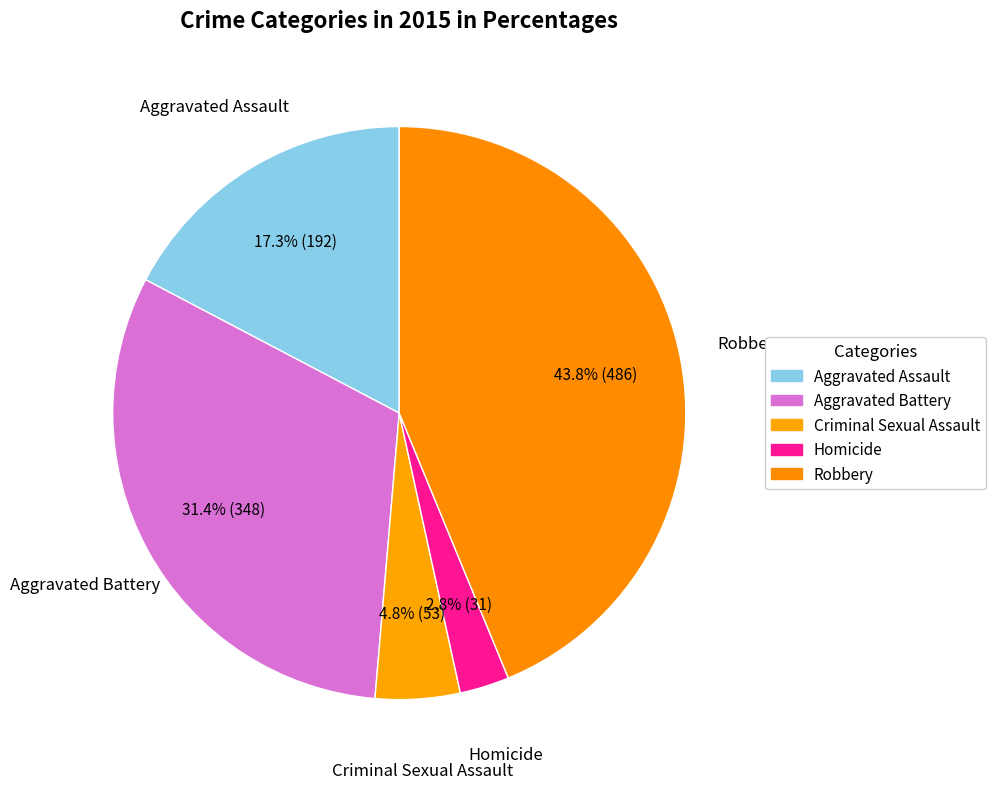

How many slices are in this pie chart?

5